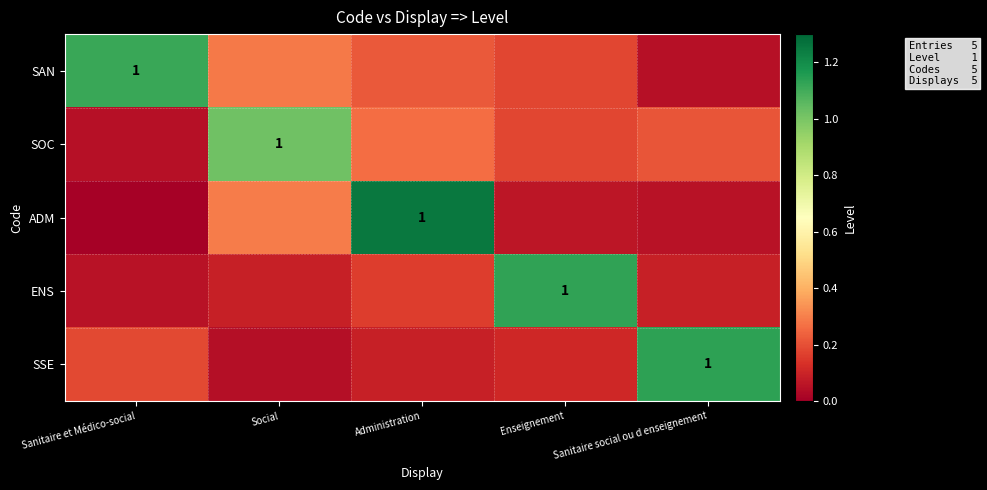

What is the difference between the highest and lowest values at Sanitaire et Médico-social?

1.1